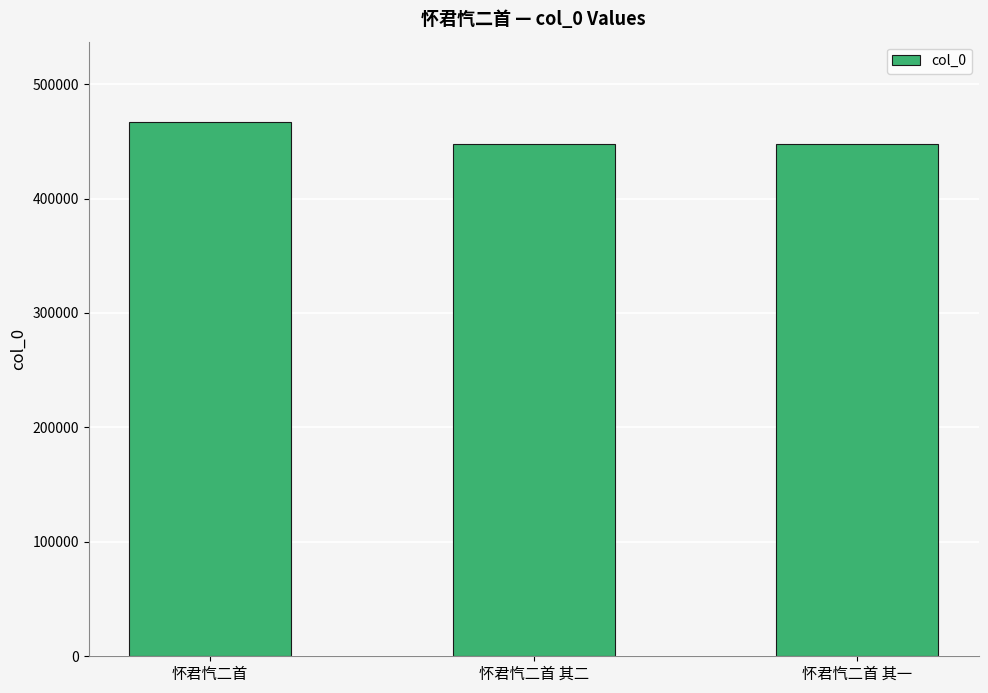

How many data points does each series have?

3